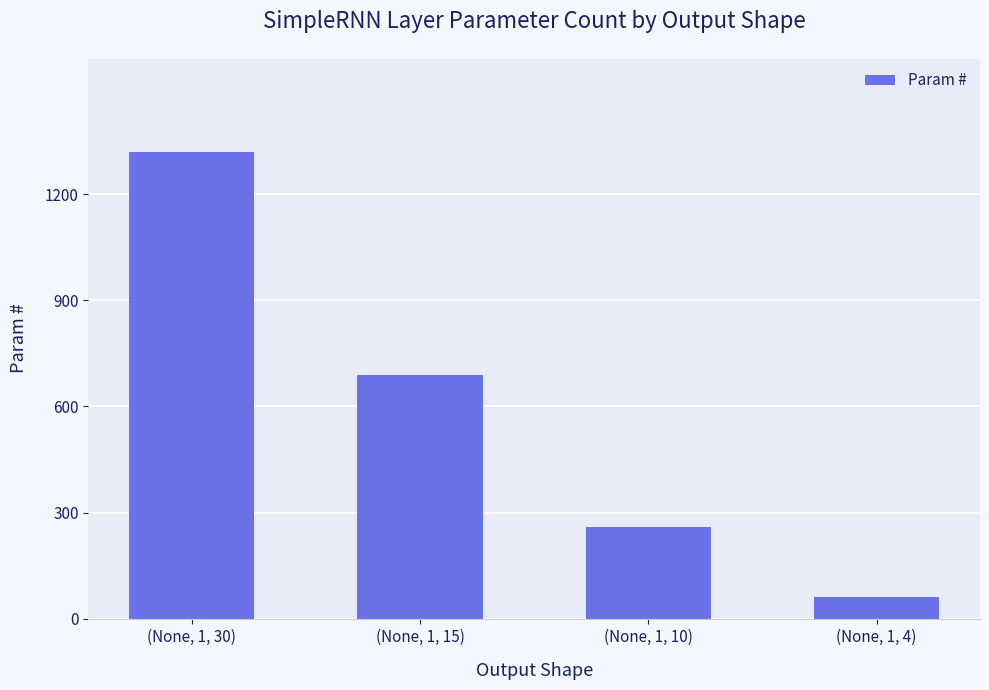

What is the ratio of the value at (None, 1, 30) to the value at (None, 1, 10)?

5.1